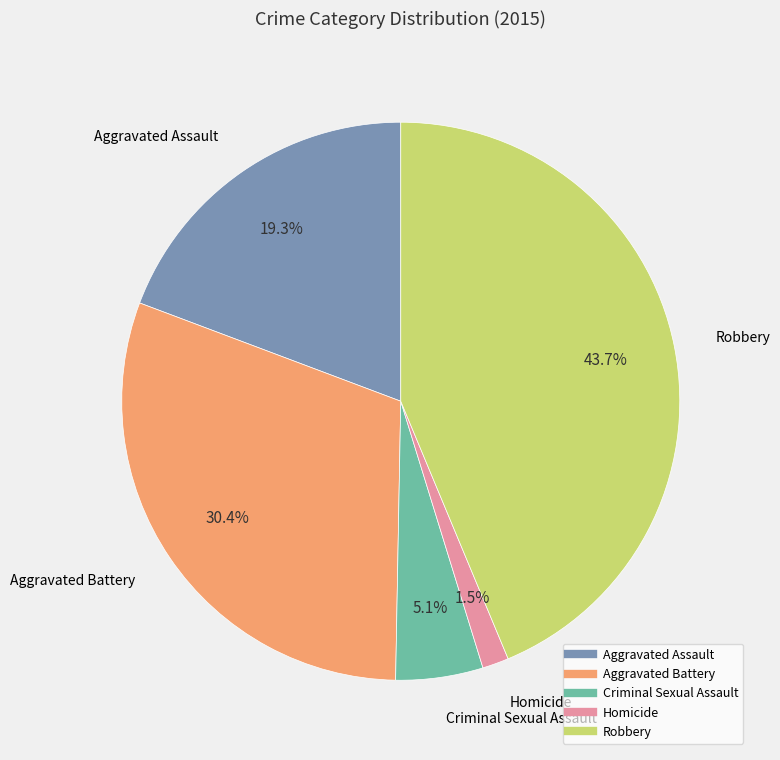

Is there a majority slice in this chart?

No